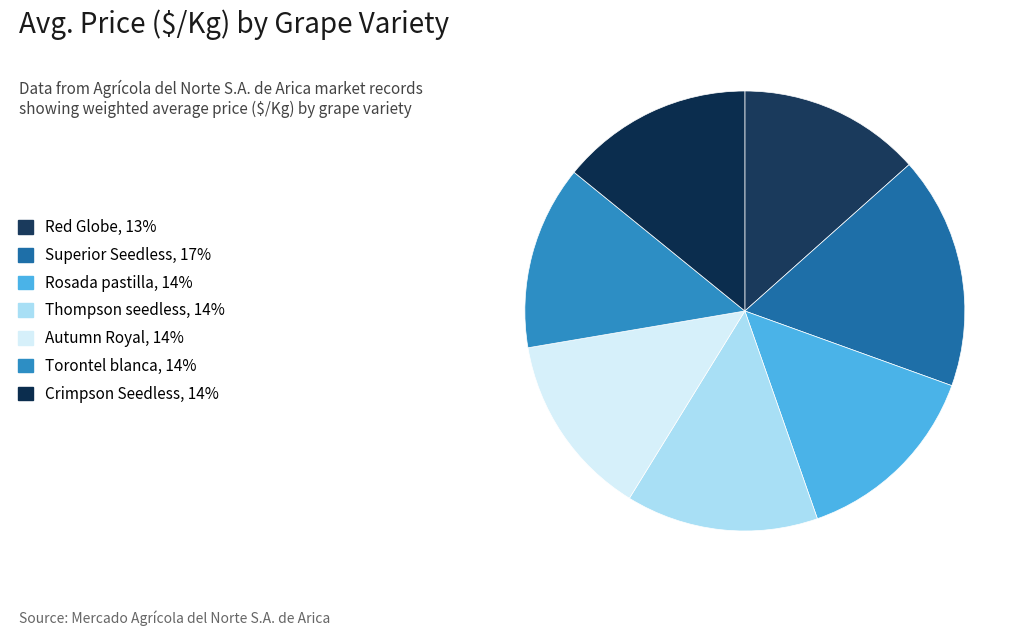

Count the number of slices in the pie.

7